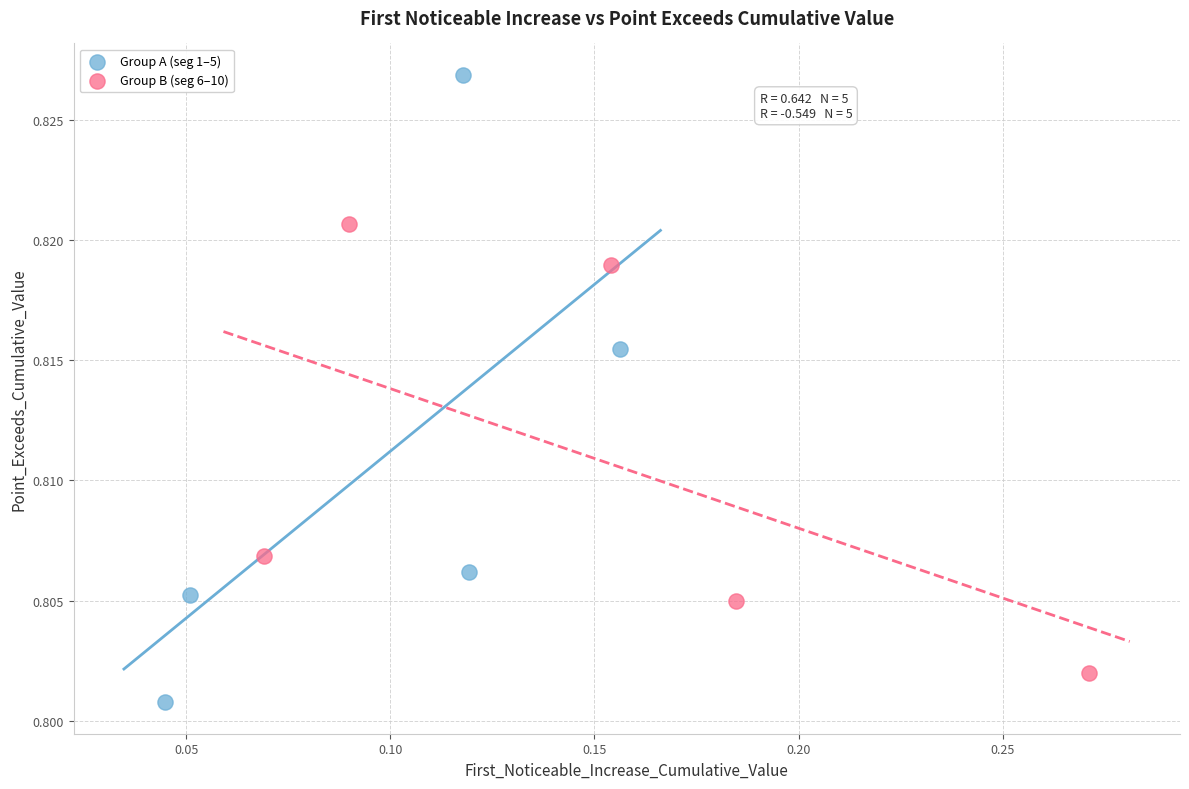

Which series reaches the minimum Y coordinate?

Group A (seg 1–5)